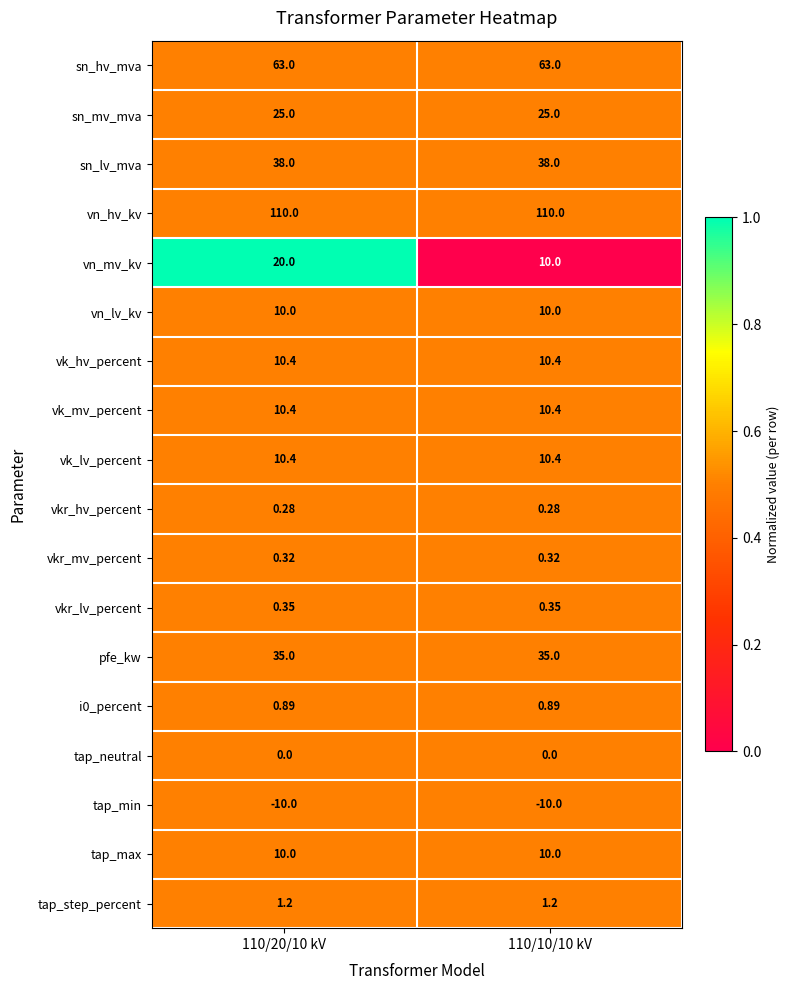

Between 110/20/10 kV and 110/10/10 kV, which series saw the biggest shift?

vn_mv_kv